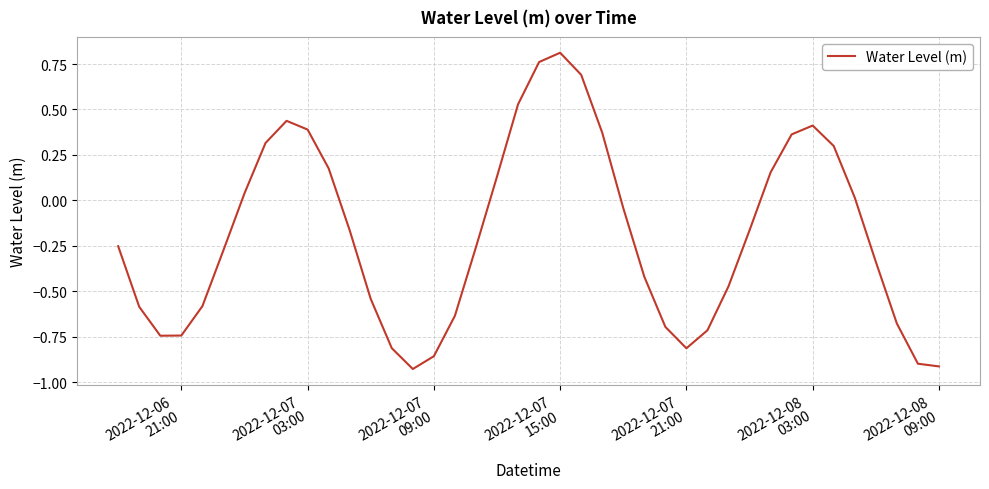

What is the difference between the maximum and minimum values?

1.7